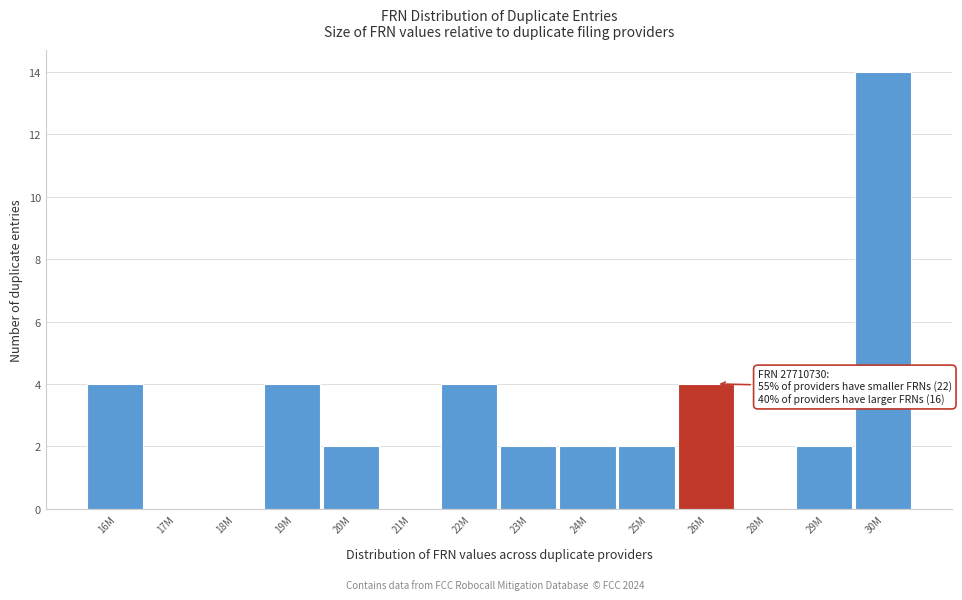

Reading left to right, extract all data points from this chart.

16M=4	17M=0	18M=0	19M=4	20M=2	21M=0	22M=4	23M=2	24M=2	25M=2	26M=4	28M=0	29M=2	30M=14